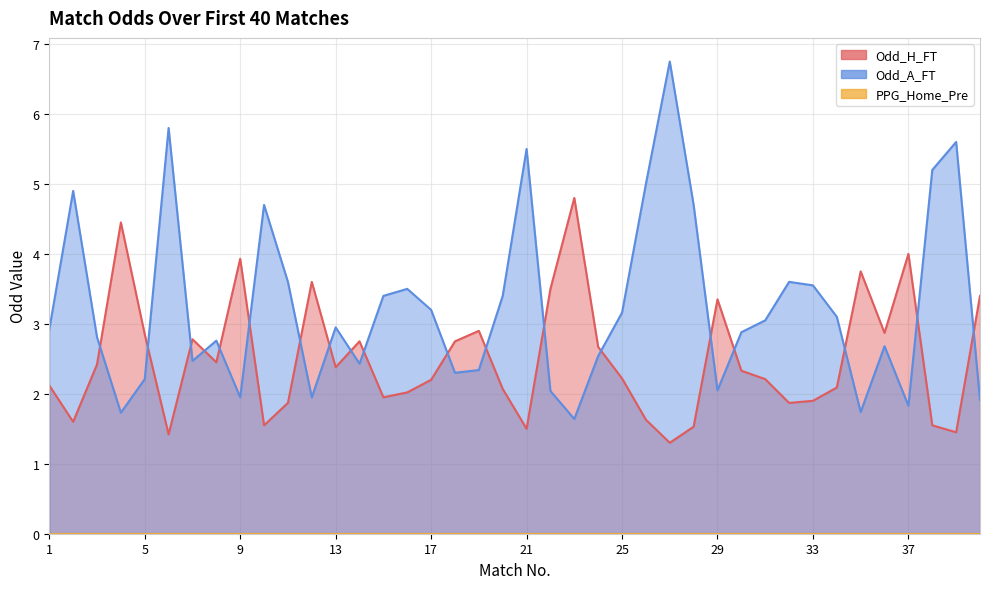

Between 25 and 26, which series saw the biggest shift?

Odd_A_FT